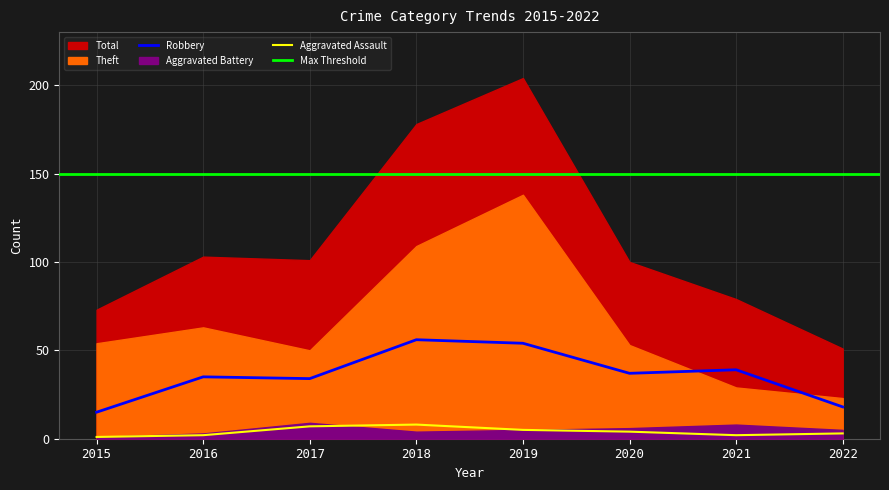

At which label is Aggravated Battery closest to 5?

2019